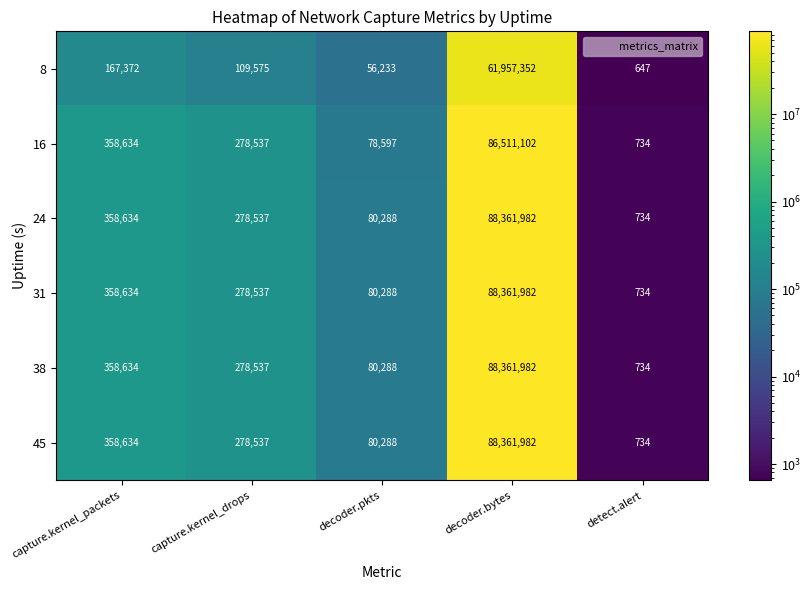

What is the difference between the highest and lowest values at decoder.pkts?

24055